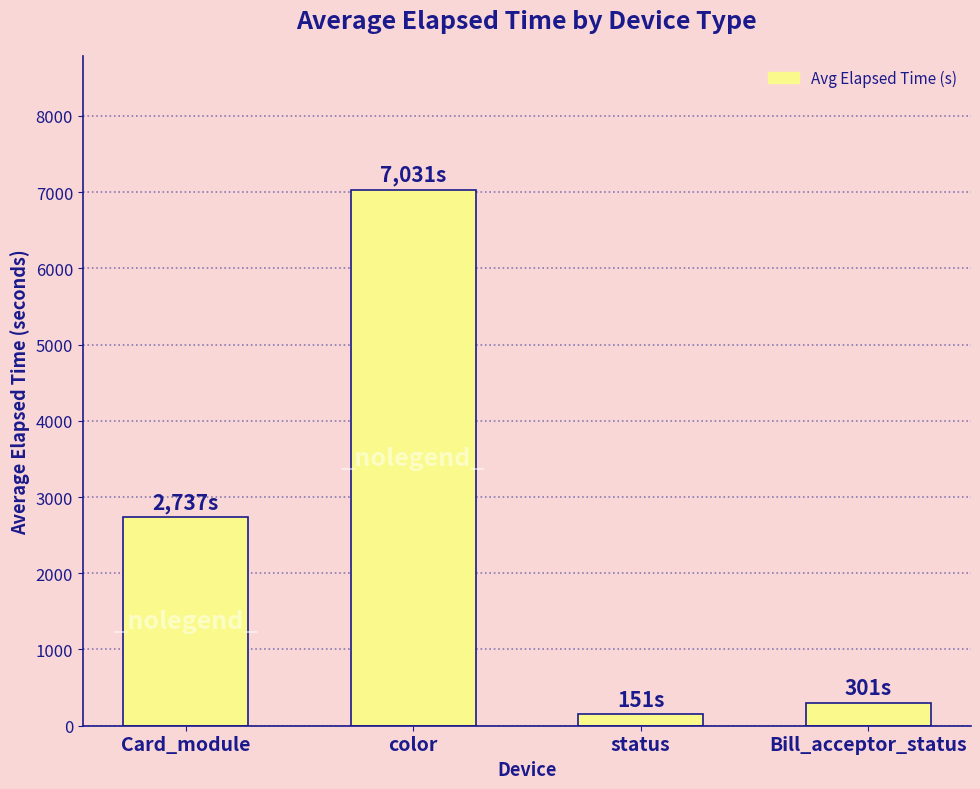

What is the label of the 2nd bar from the left?

color